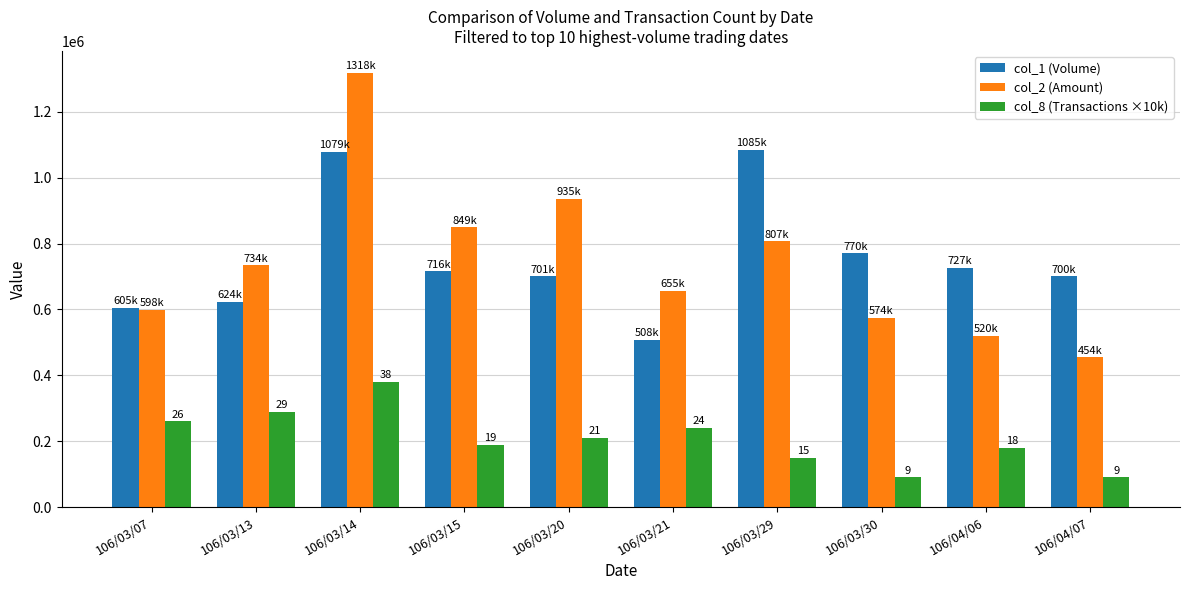

What are all the series names shown in the legend?

col_1 (Volume), col_2 (Amount), col_8 (Transactions ×10k)